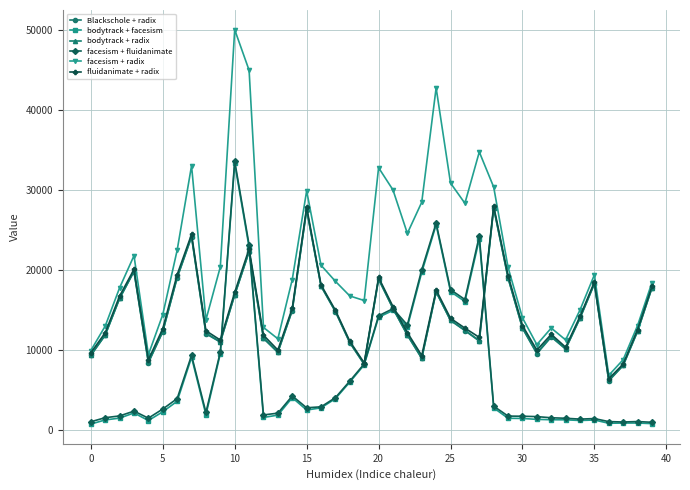

What is the maximum value for bodytrack + facesism?

33285